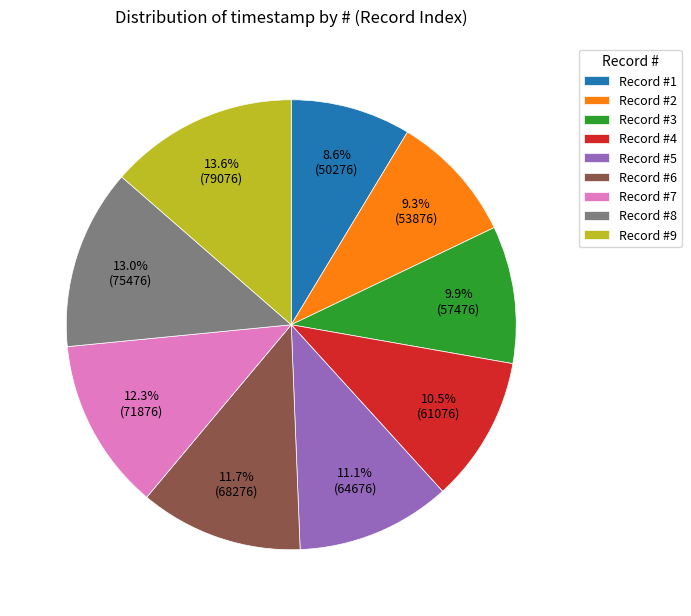

Rank the categories by value from highest to lowest.

Record #9, Record #8, Record #7, Record #6, Record #5, Record #4, Record #3, Record #2, Record #1